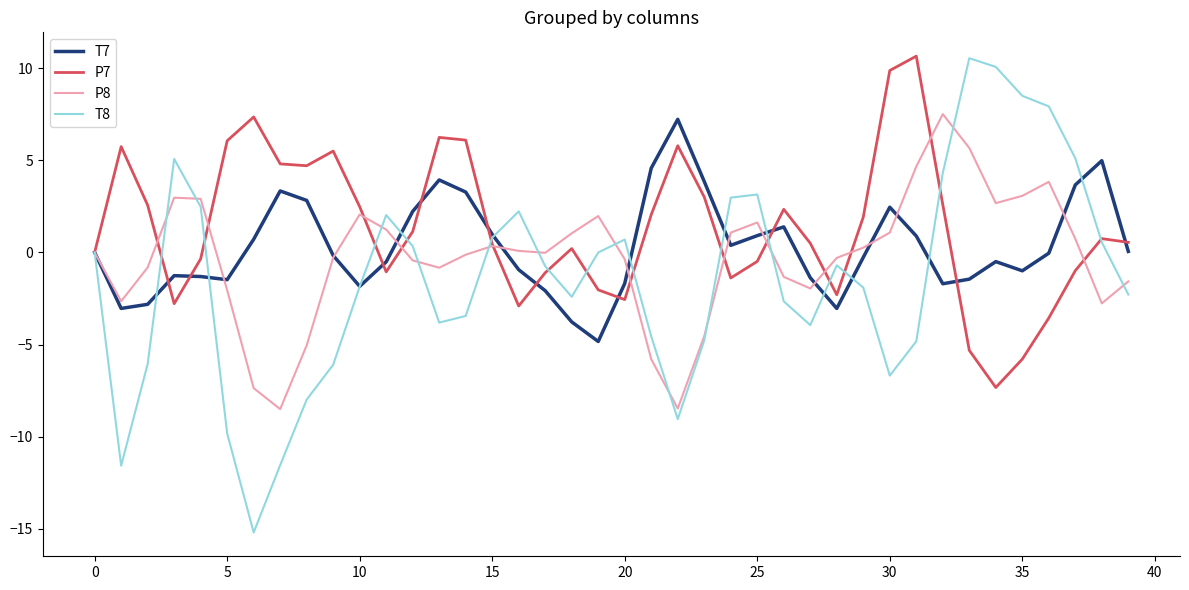

What is the greatest value displayed?

10.7